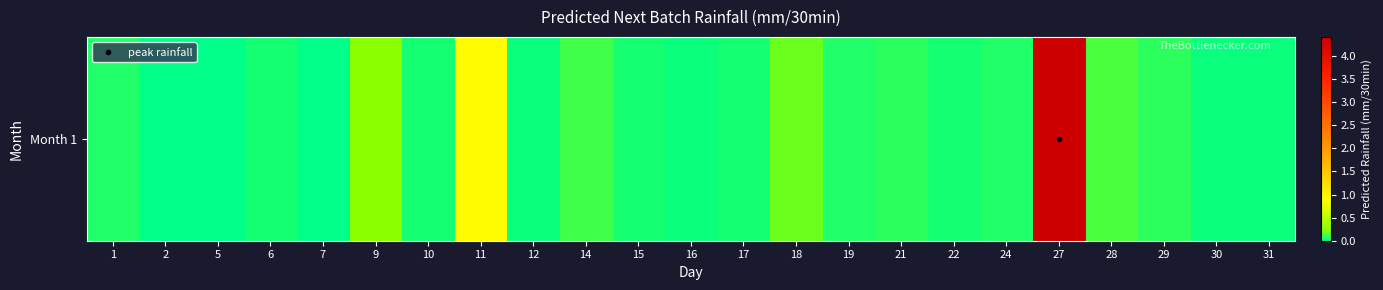

List the labels in order of value, smallest first.

5, 7, 2, 12, 16, 30, 31, 10, 22, 6, 17, 15, 19, 24, 1, 21, 29, 14, 28, 18, 9, 11, 27